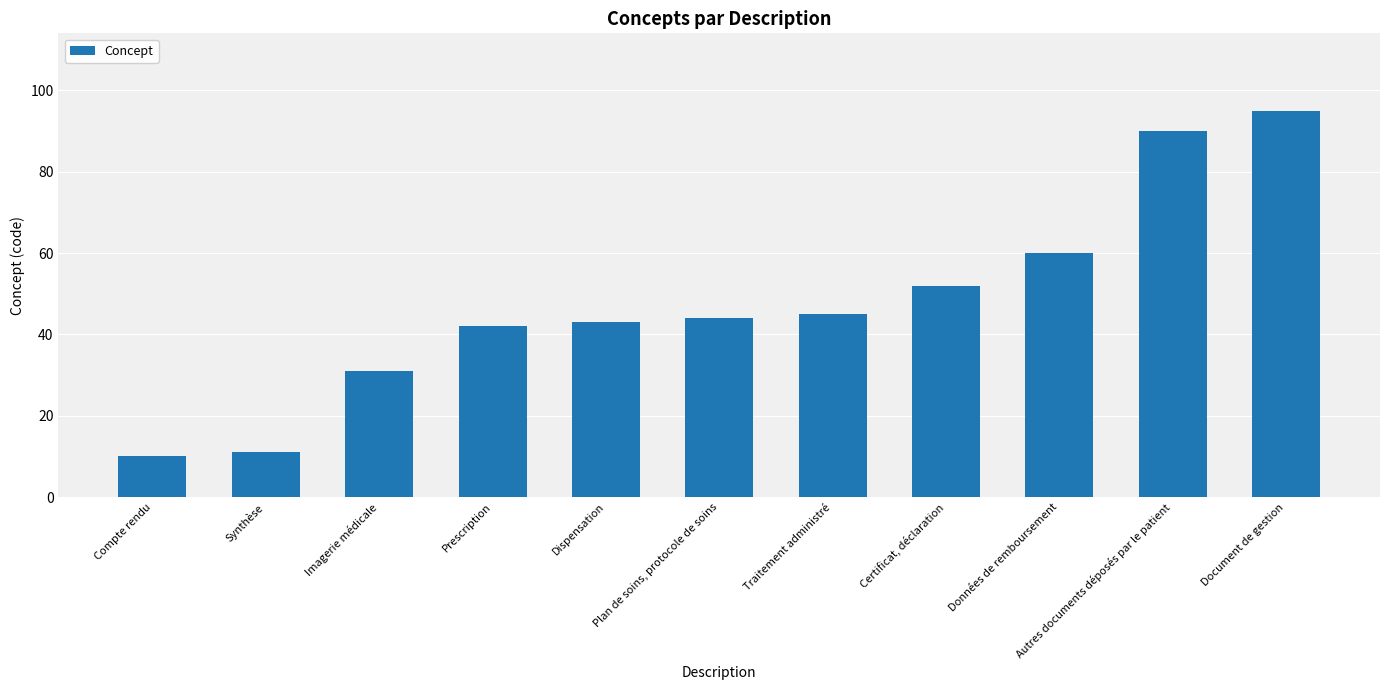

What is the difference between the maximum and minimum values?

85